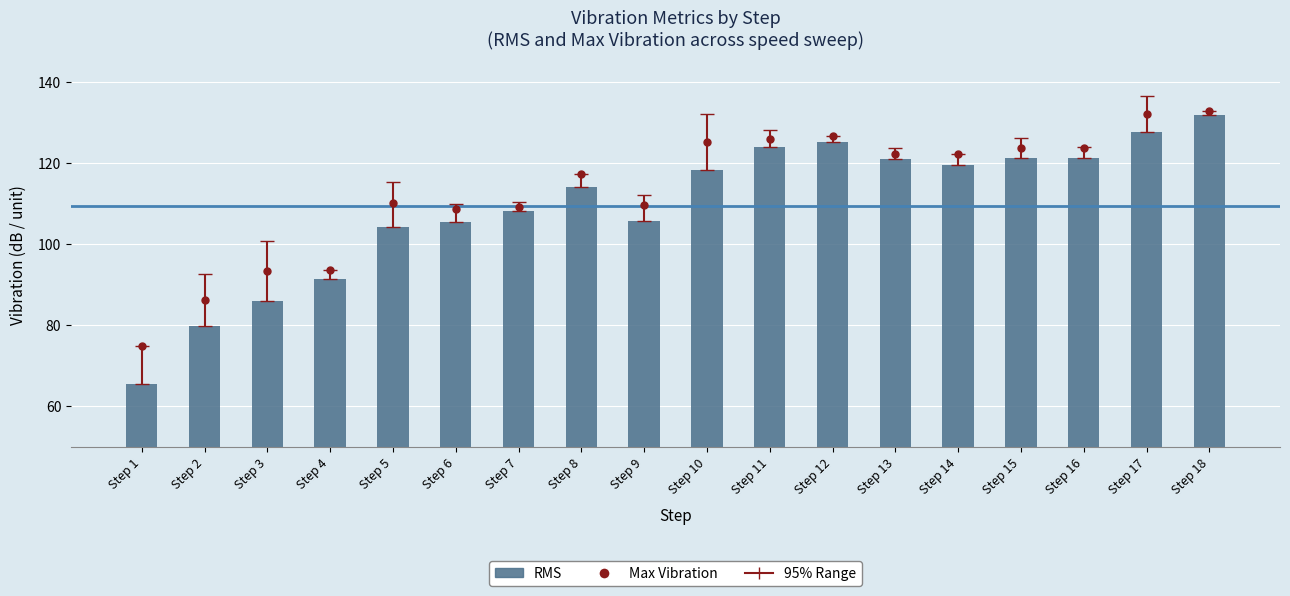

Count the number of categories in the chart.

18